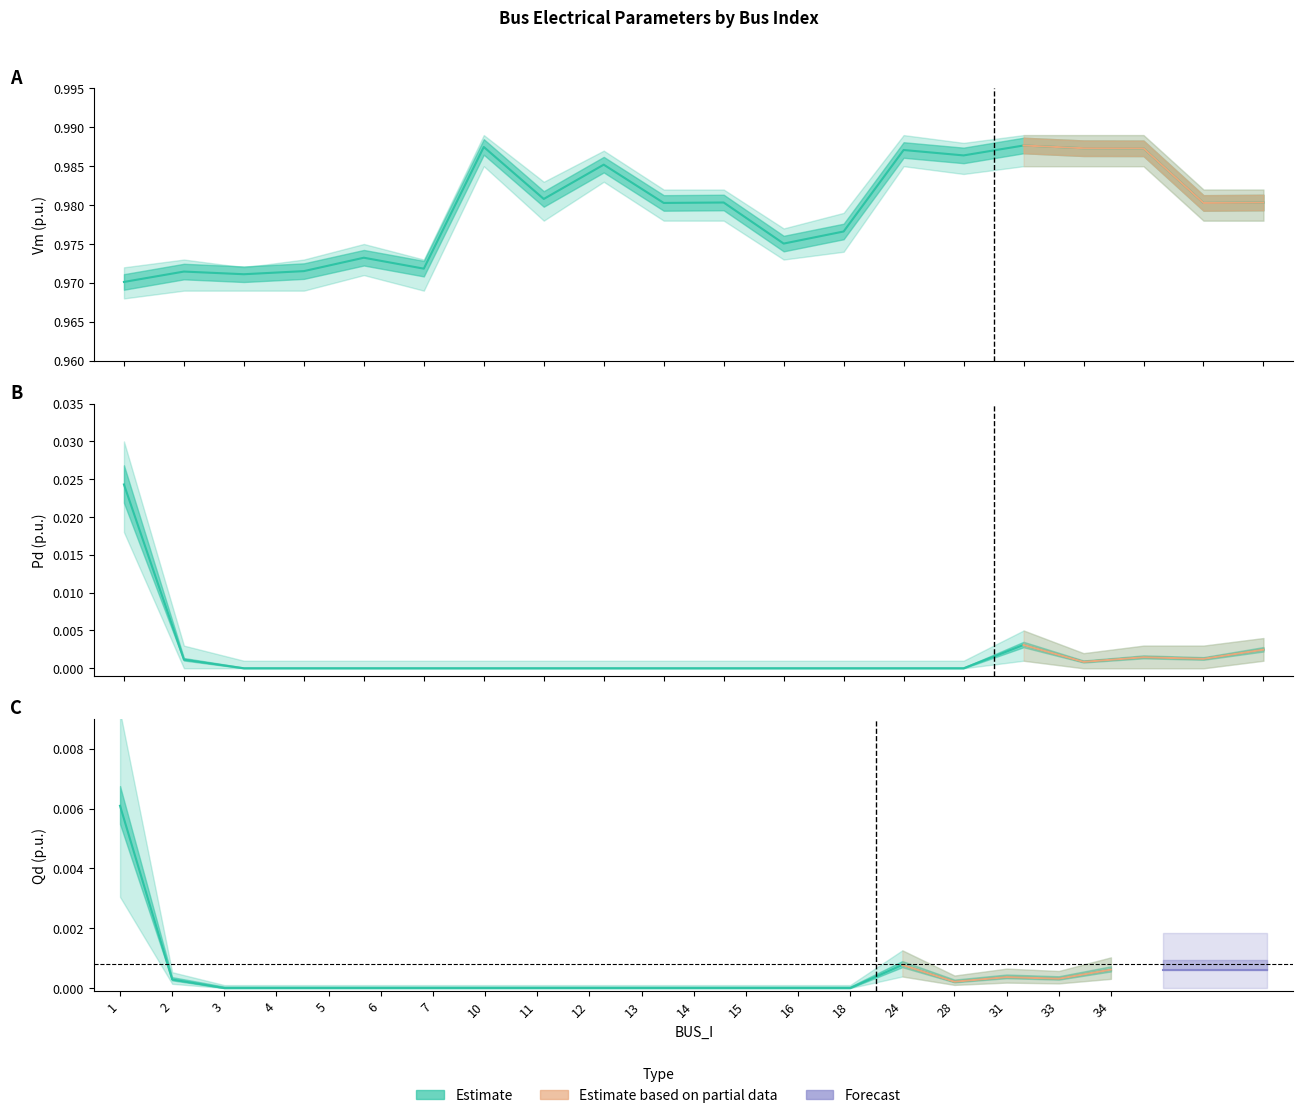

True or false: Vm and Pd cross at least once.

False